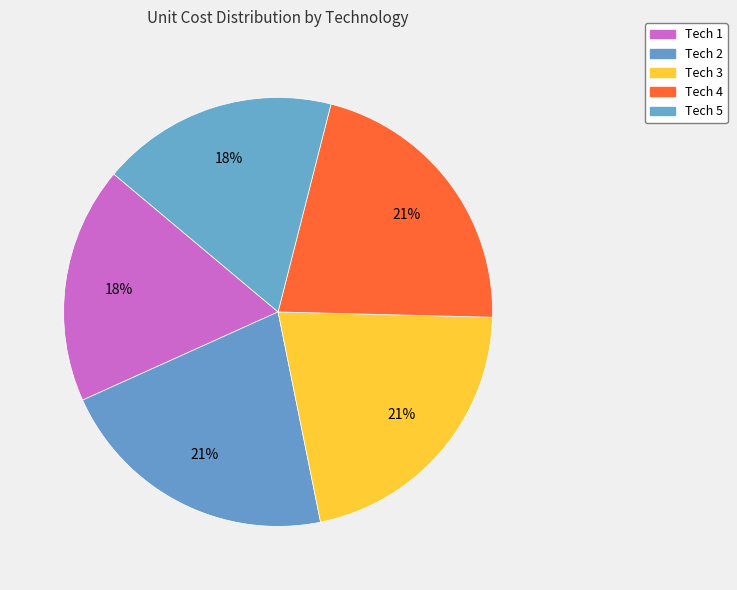

Which category has the smallest portion of the pie?

Tech 1